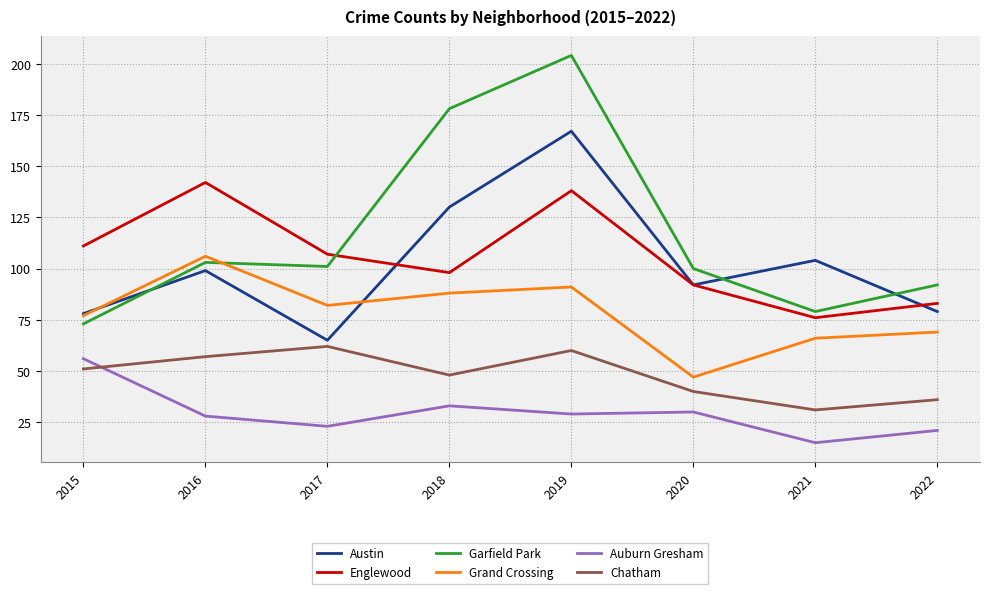

Reading left to right, transcribe all the data shown in this chart.

Austin: 78	99	65	130	167	92	104	79
Englewood: 111	142	107	98	138	92	76	83
Garfield Park: 73	103	101	178	204	100	79	92
Grand Crossing: 77	106	82	88	91	47	66	69
Auburn Gresham: 56	28	23	33	29	30	15	21
Chatham: 51	57	62	48	60	40	31	36